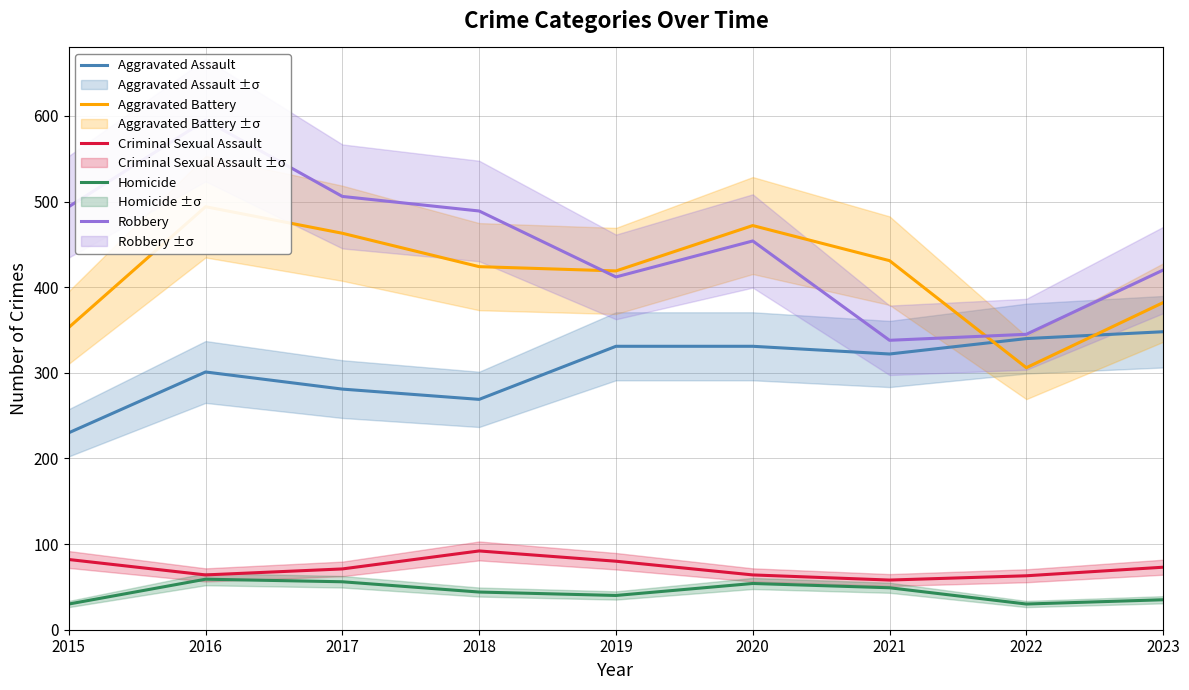

Does the chart have visible grid lines?

Yes